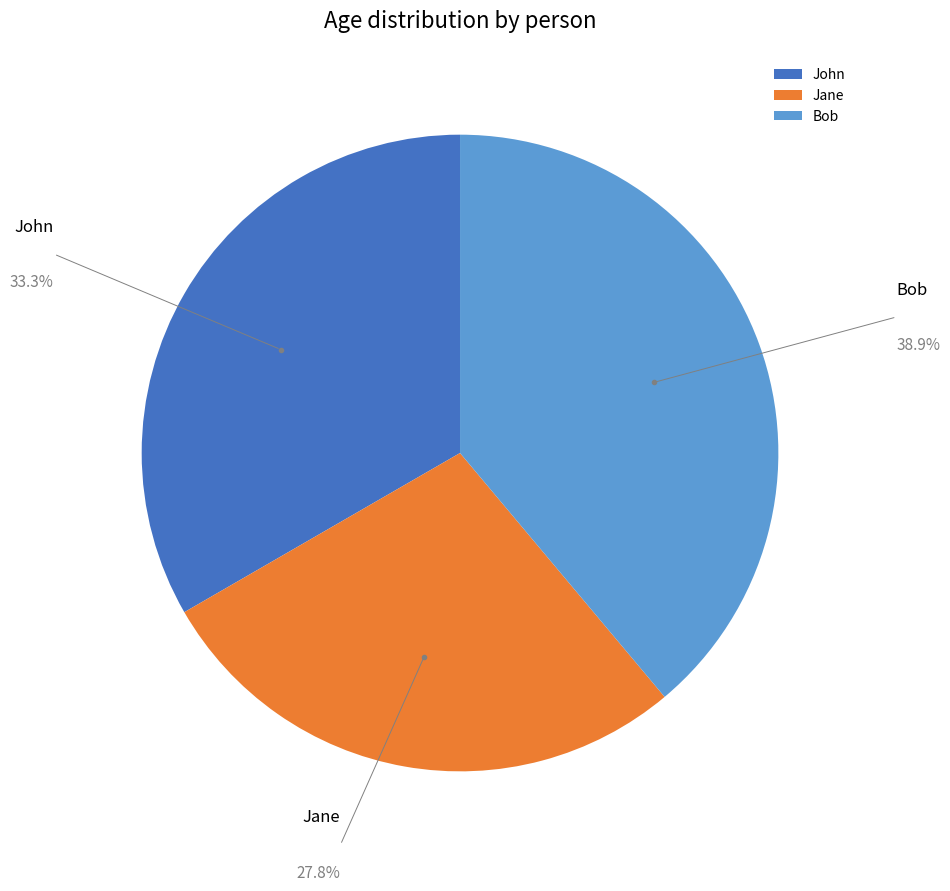

To the nearest percent, what portion does John represent?

33%